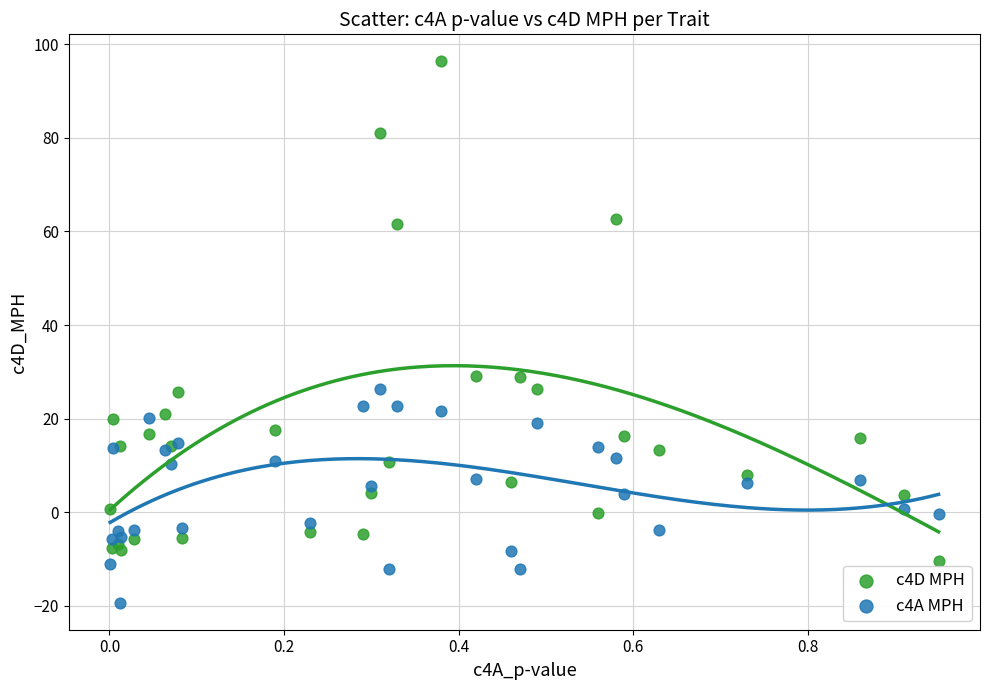

Which series reaches the minimum Y coordinate?

c4A MPH